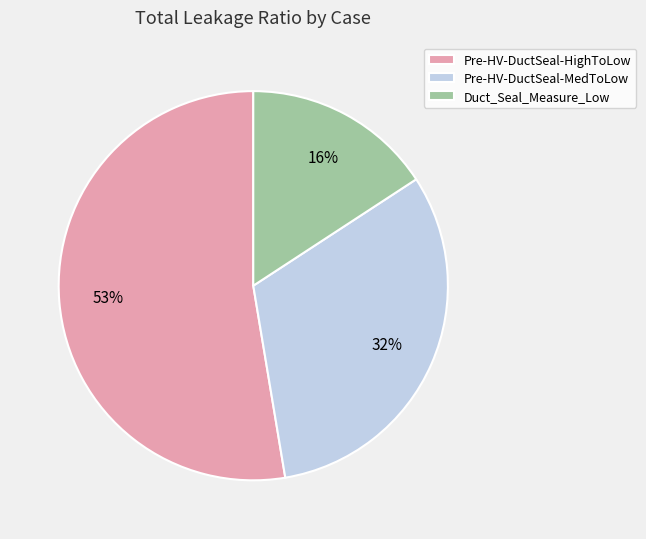

True or false: Pre-HV-DuctSeal-HighToLow accounts for 53% of the total.

True